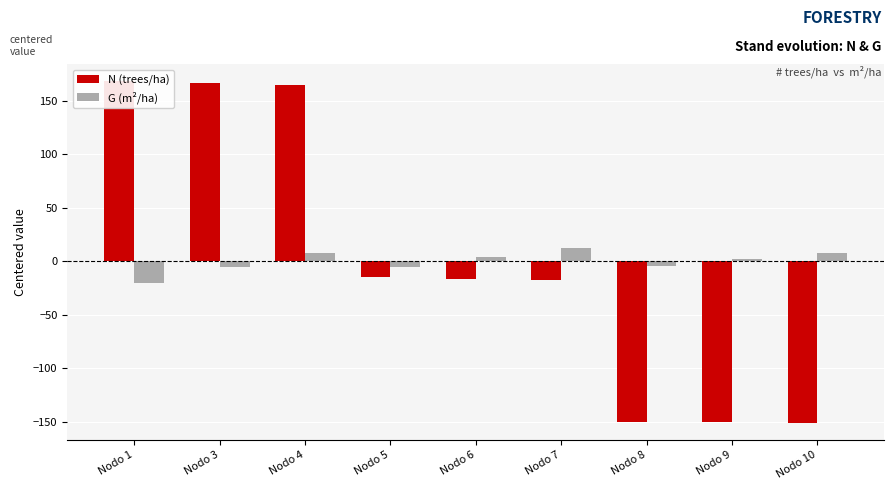

What is the difference between the N (trees/ha) values at Nodo 1 and Nodo 5?

182.9